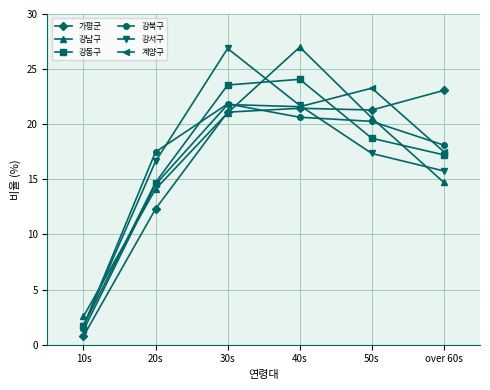

True or false: 강서구 and 강동구 intersect in this chart.

True